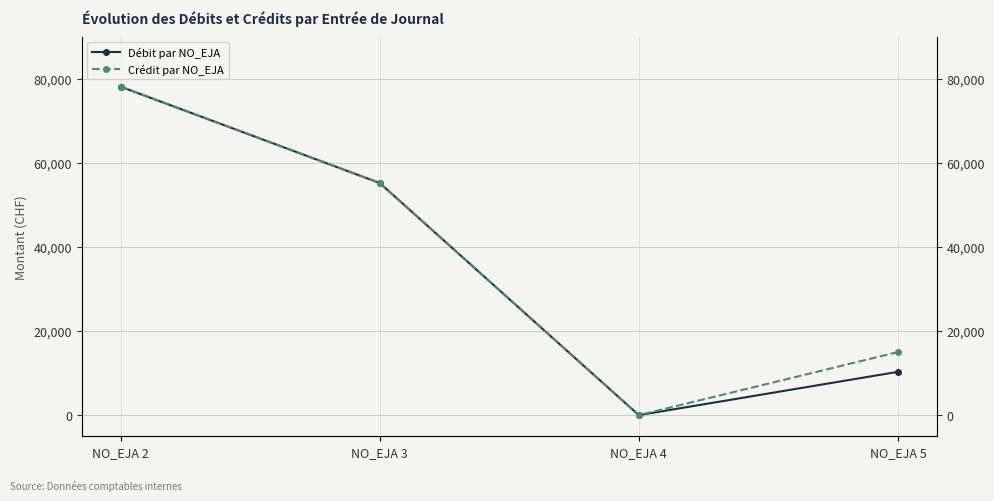

True or false: Crédit par NO_EJA and Débit par NO_EJA cross at least once.

False